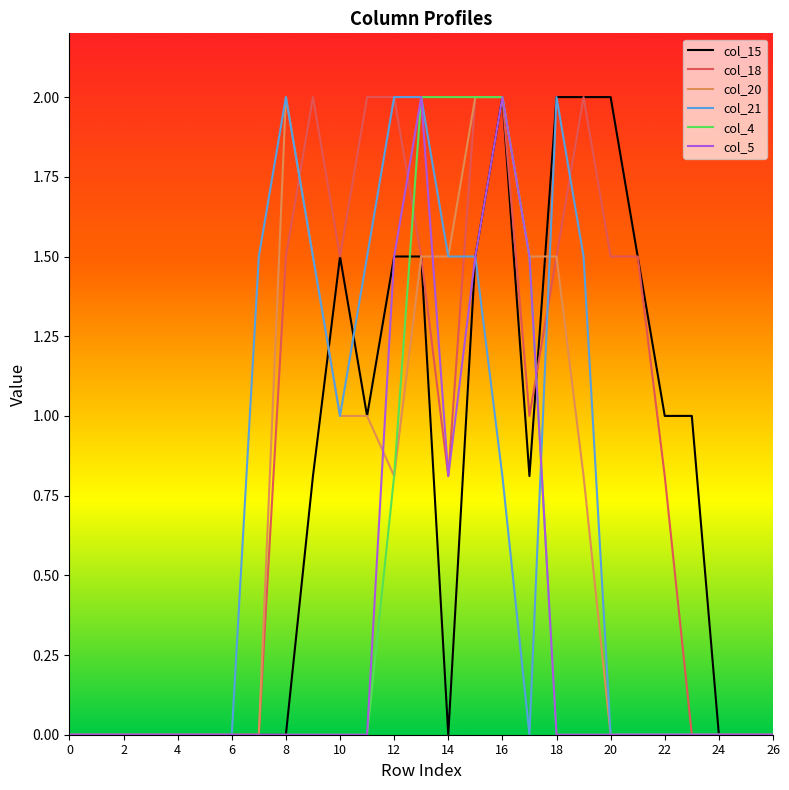

Does the chart have visible grid lines?

No